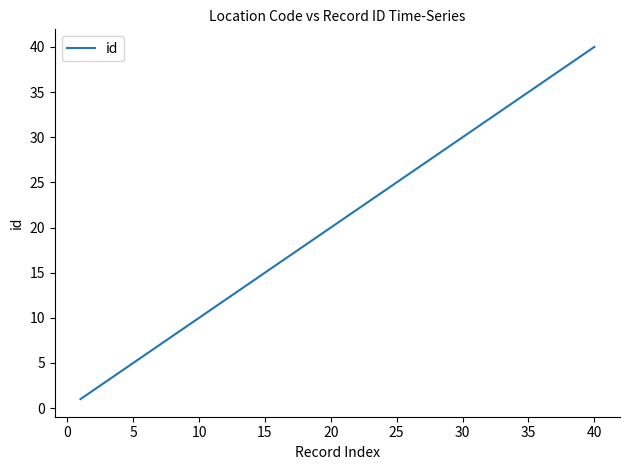

What is the greatest value displayed?

40